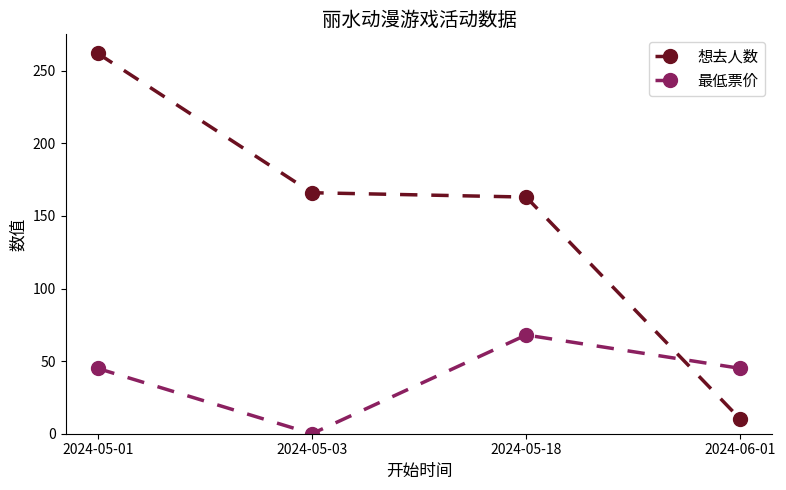

The value of 想去人数 at 2024-05-18 is 163. True or false?

True